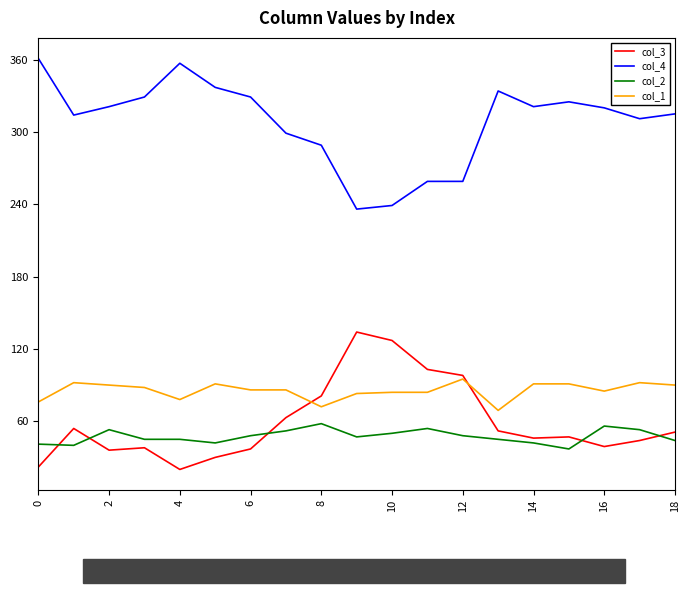

Which series has the largest total across all categories?

col_4